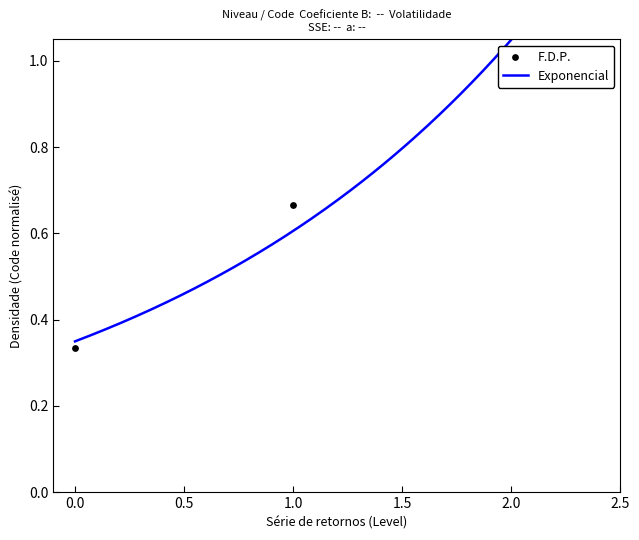

What is the change in value from 0.0 to 2.0?

+0.7